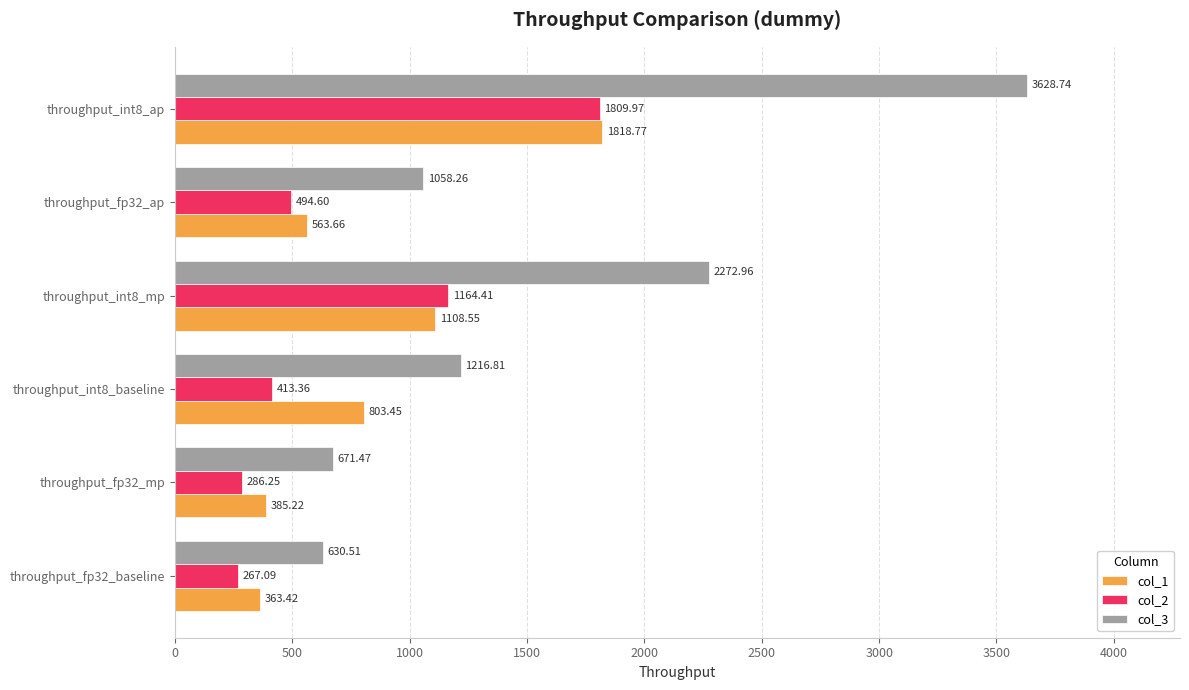

What is the smallest value displayed?

267.1